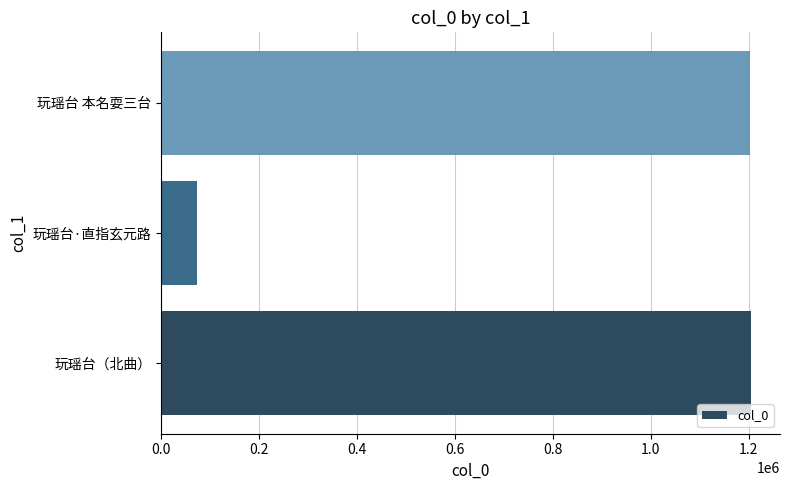

What is the smallest value displayed?

72917